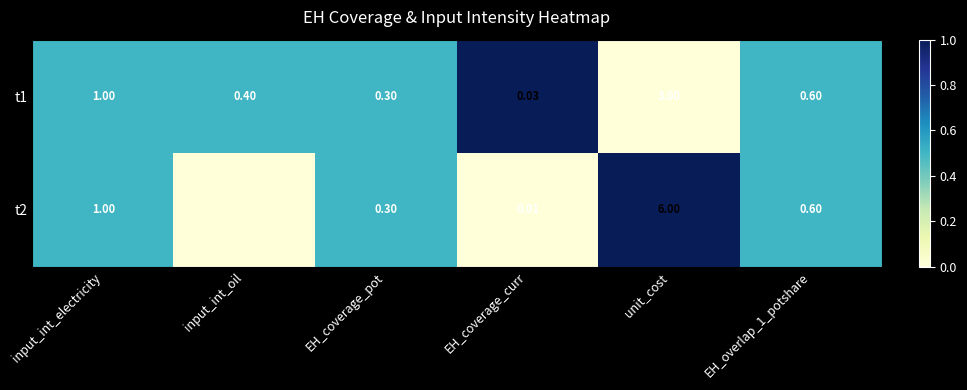

Where is t1 nearest to the value 1?

input_int_electricity